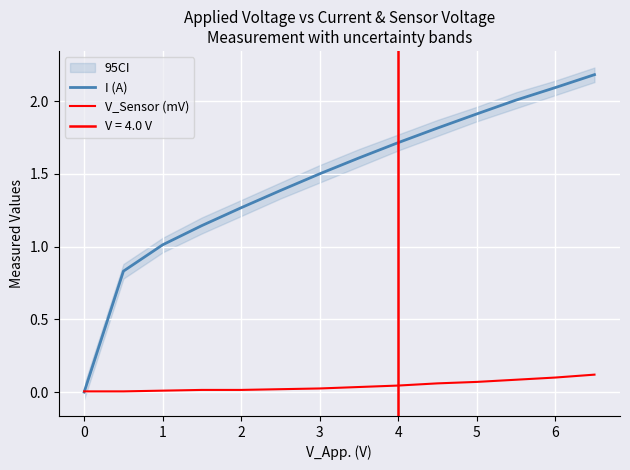

What is the difference between the second highest and second lowest values in the V_Sensor (mV) series?

0.1